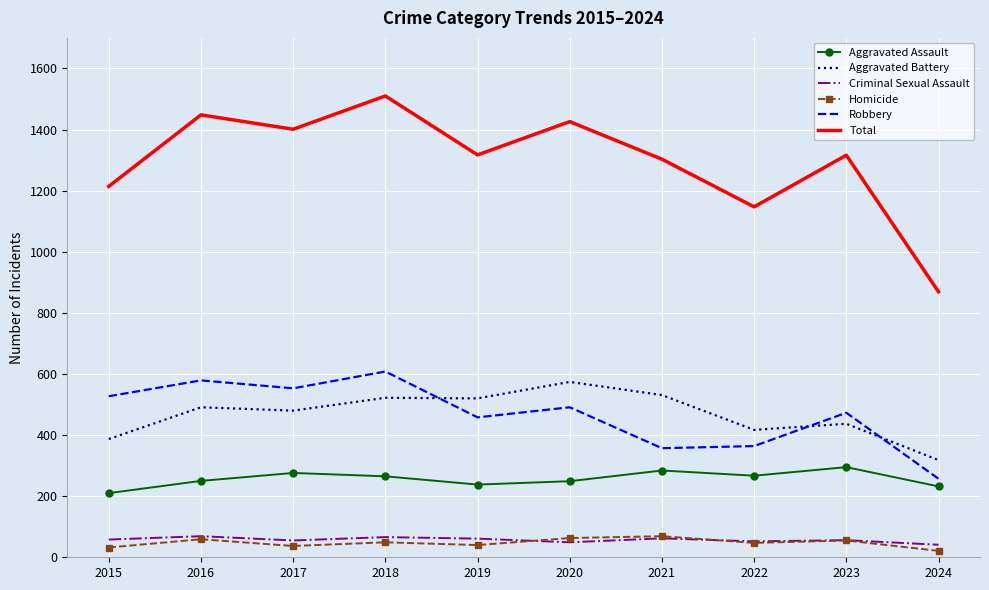

What is the greatest value displayed?

1510